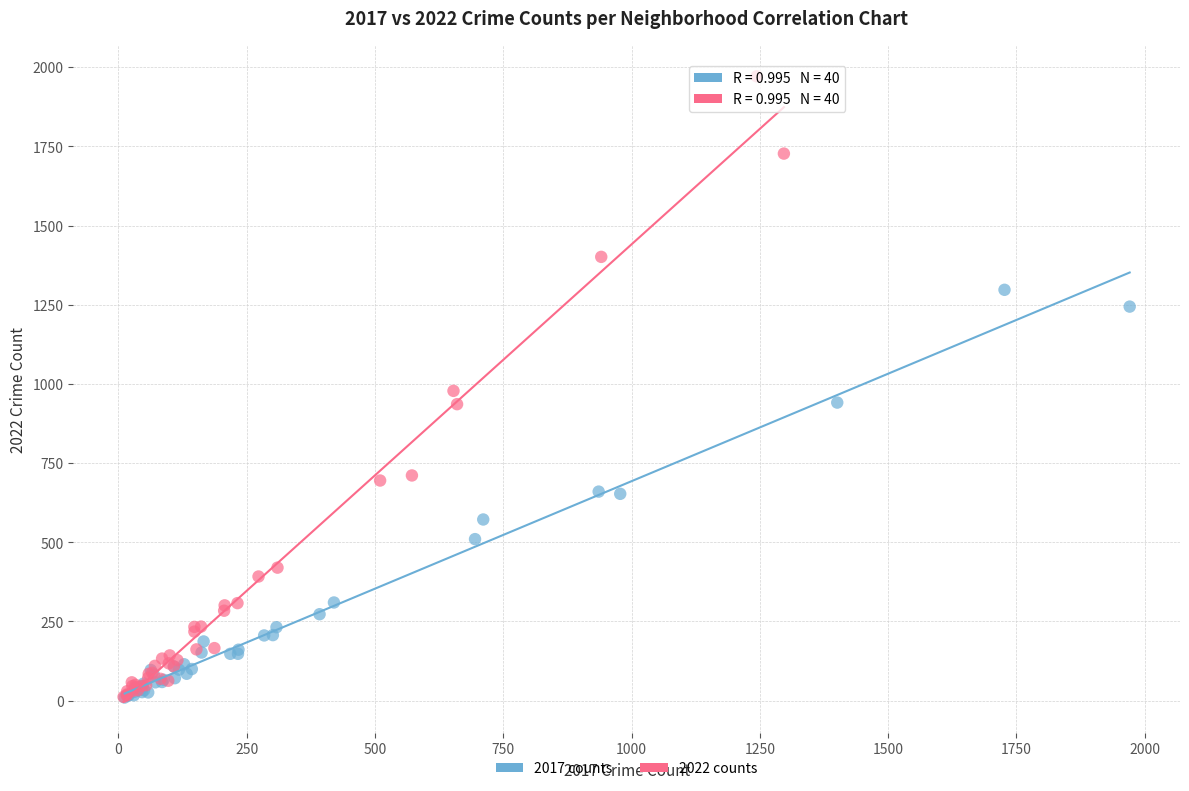

Which series contains the highest Y value?

2022 counts